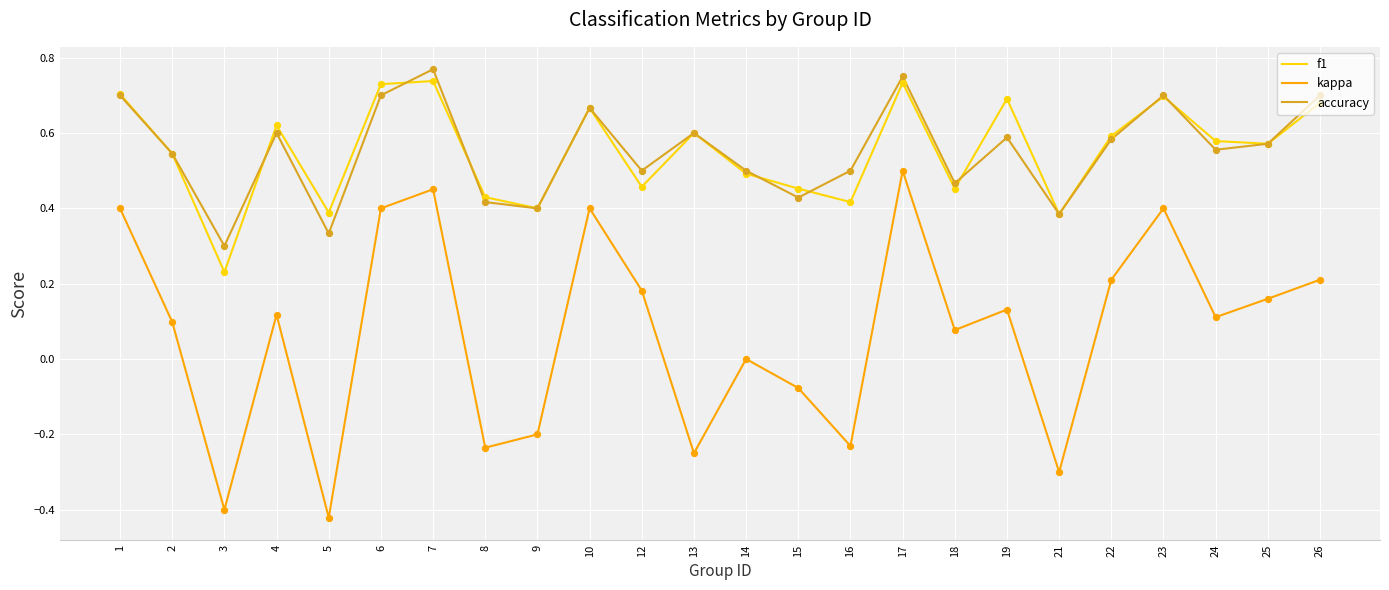

What is the total value across all series at 19?

1.4